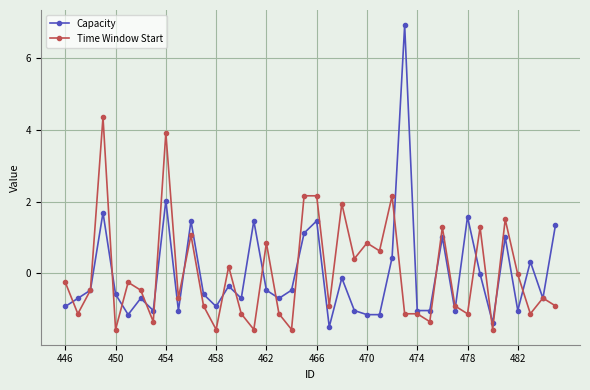

What is the maximum value for Capacity?

6.9